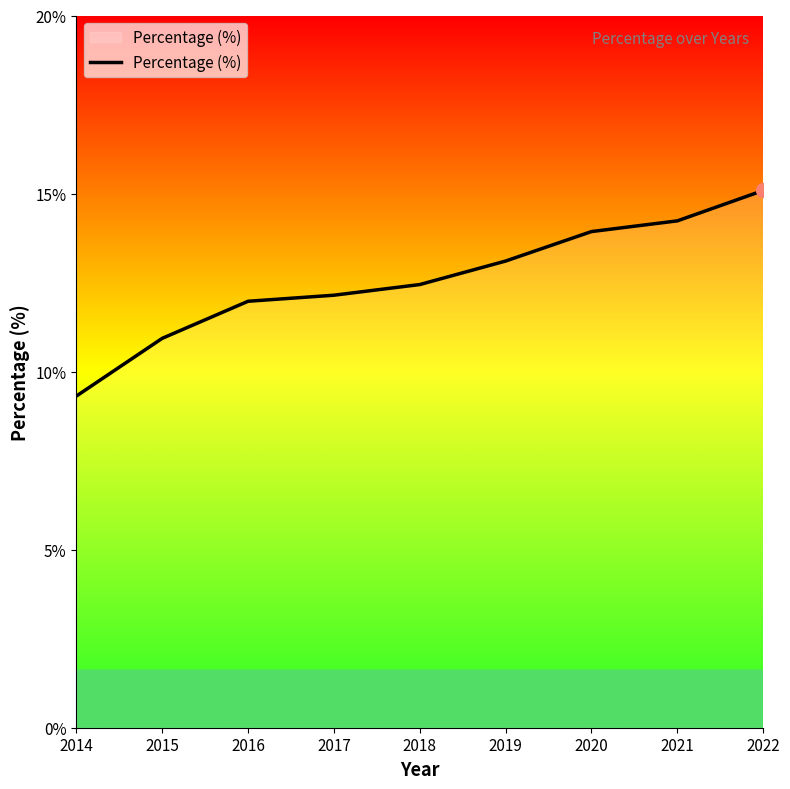

What is the greatest value displayed?

15.1